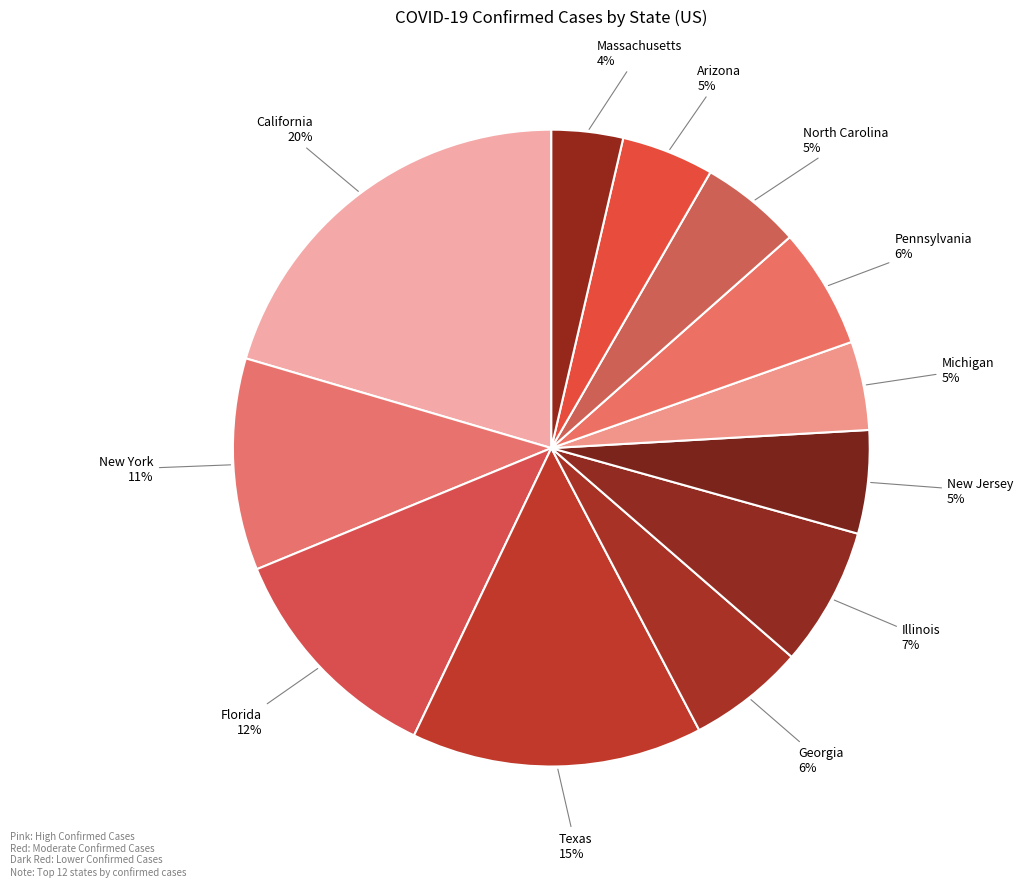

Rank the categories by value from lowest to highest.

Massachusetts, Michigan, Arizona, North Carolina, New Jersey, Georgia, Pennsylvania, Illinois, New York, Florida, Texas, California